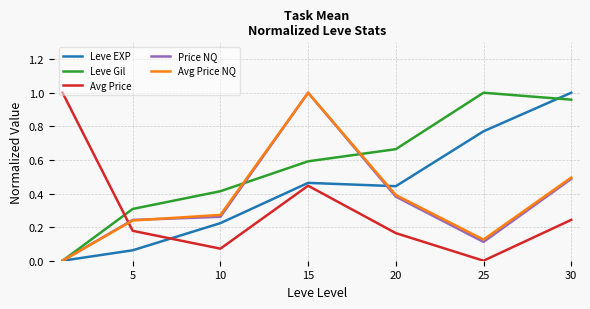

How many distinct data groups are displayed?

5